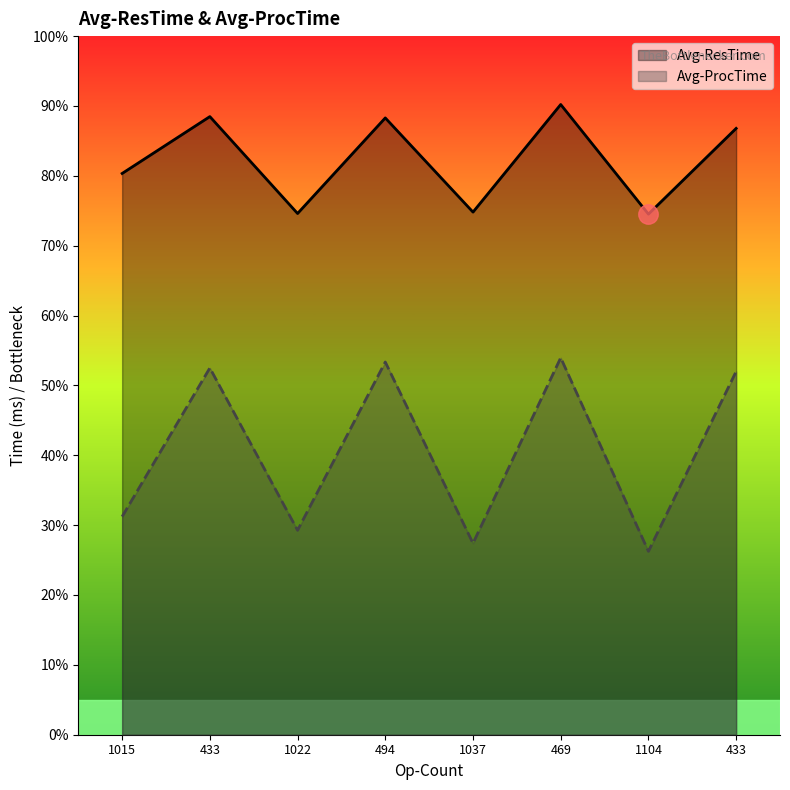

Reading left to right, extract all data points from this chart.

Avg-ResTime: 80.3	88.5	74.6	88.3	74.8	90.2	74.5	86.8
Avg-ProcTime: 31.2	52.5	29.3	53.4	27.4	54.0	26.2	52.0